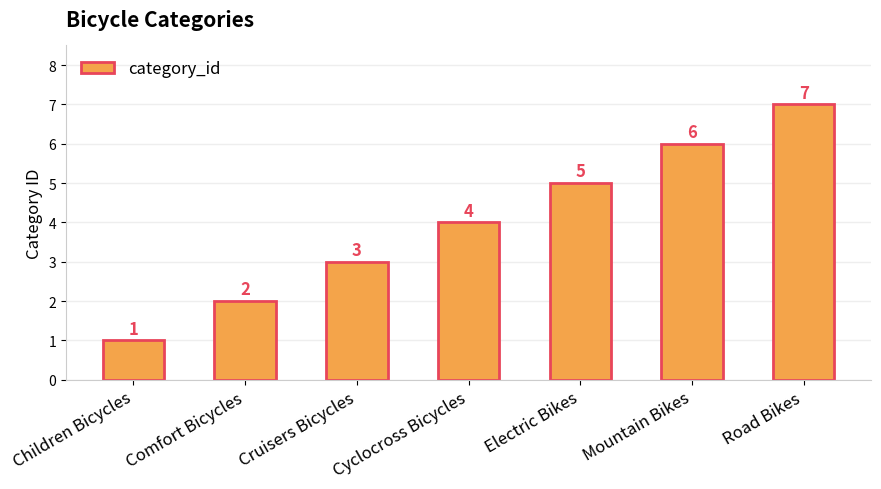

What is the approximate value at Road Bikes?

7